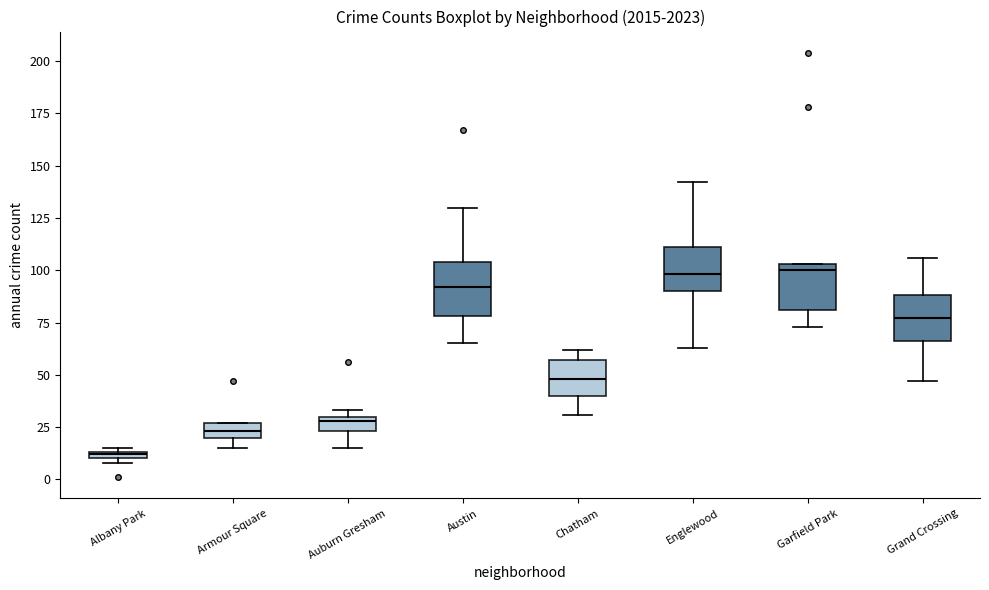

Where does the upper whisker of the box for Austin end on the y-axis? The values are not printed on the chart, so give them approximately, as read against the axis.

130